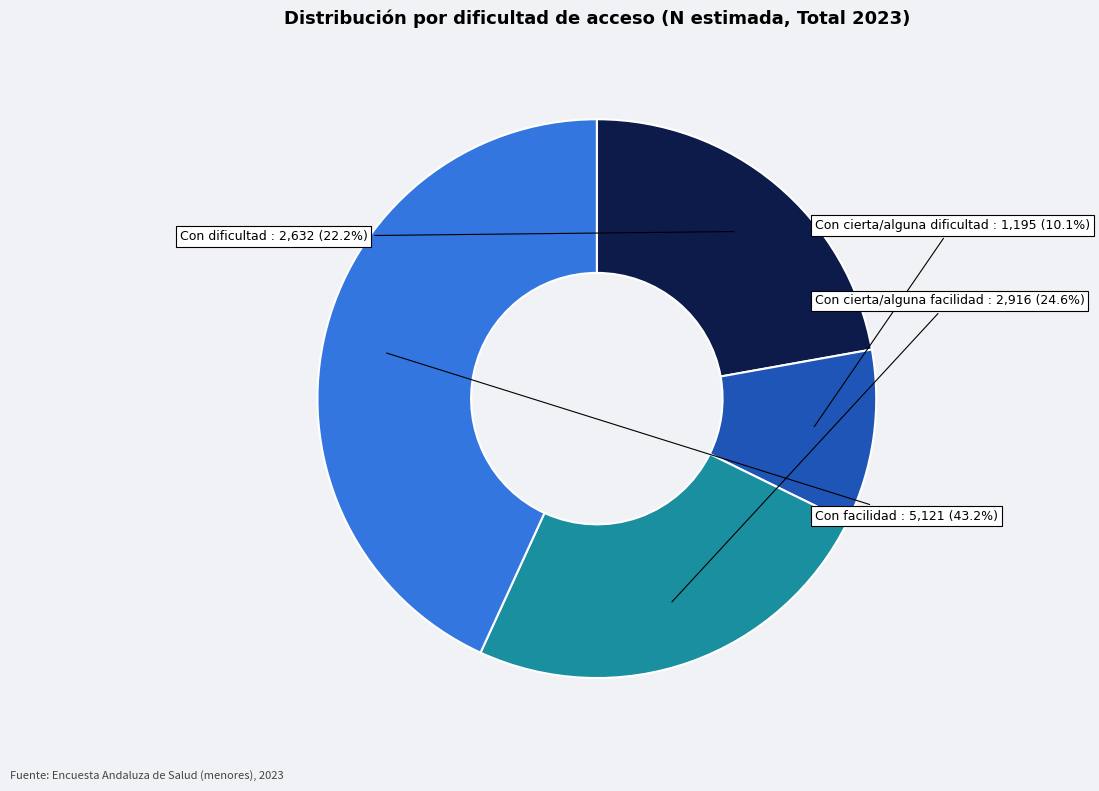

Does any single category account for the majority?

No